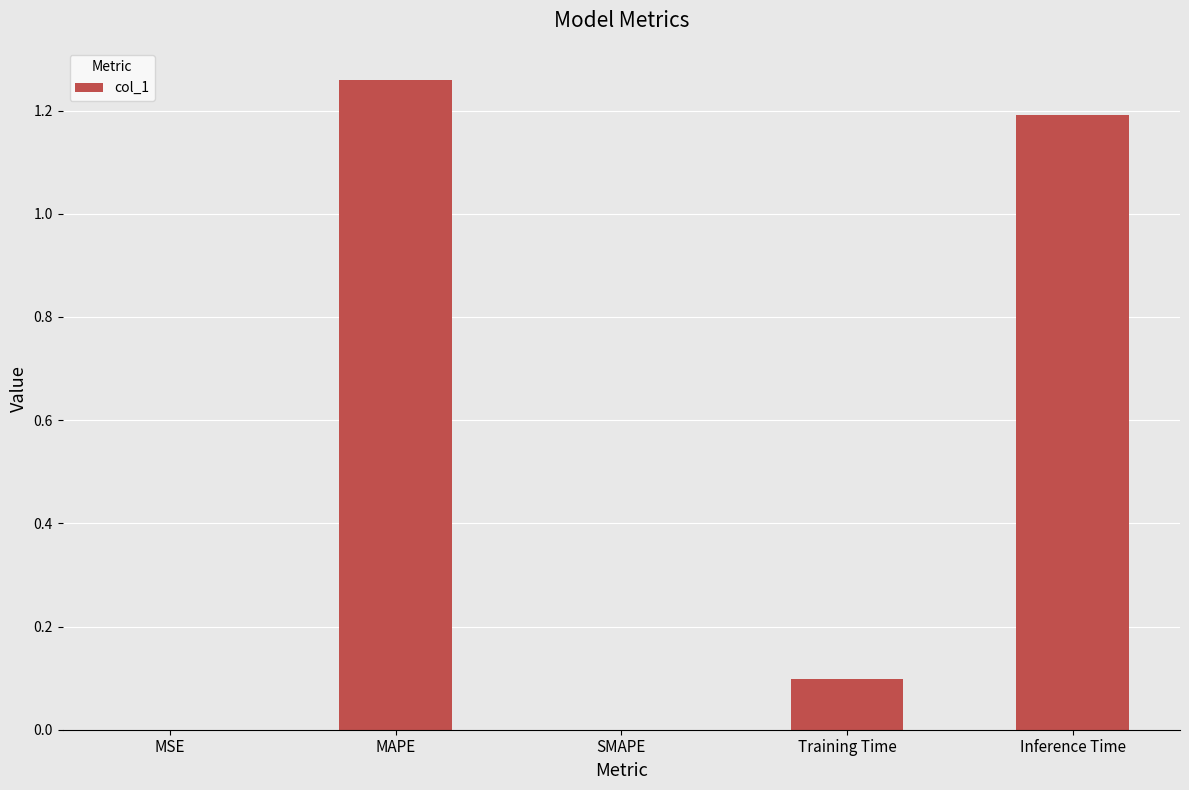

Between Inference Time and Training Time, which is larger?

Inference Time